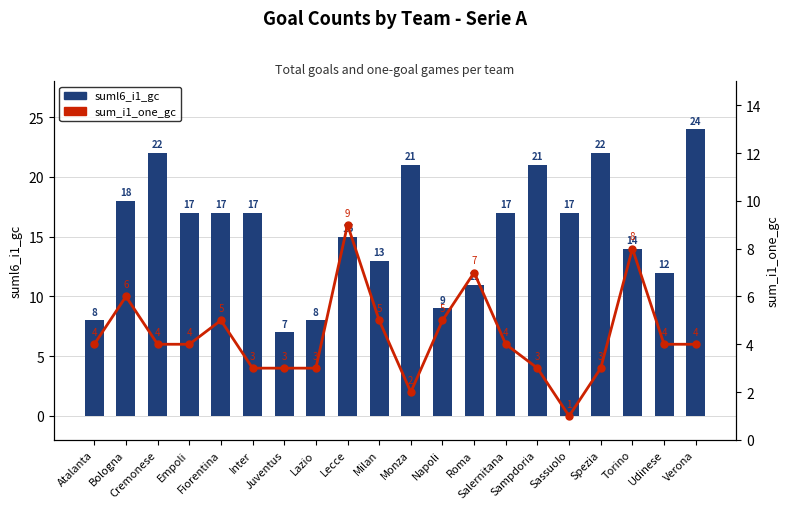

Reading right to left, what are all the values shown in this chart?

suml6_i1_gc: 24	12	14	22	17	21	17	11	9	21	13	15	8	7	17	17	17	22	18	8
sum_i1_one_gc: 4	4	8	3	1	3	4	7	5	2	5	9	3	3	3	5	4	4	6	4